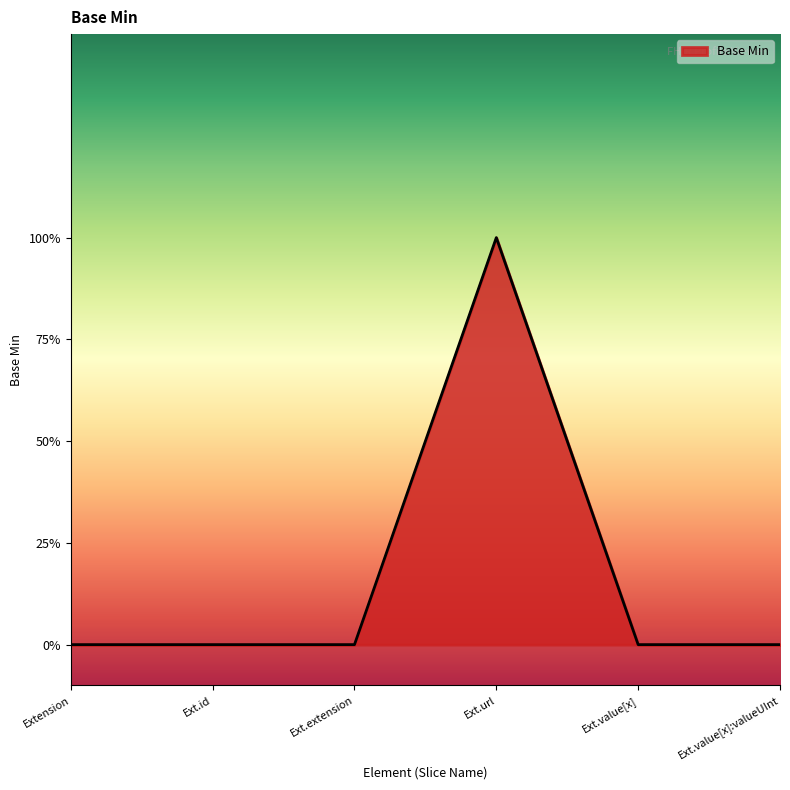

Is this an area chart (filled region under the line)?

Yes